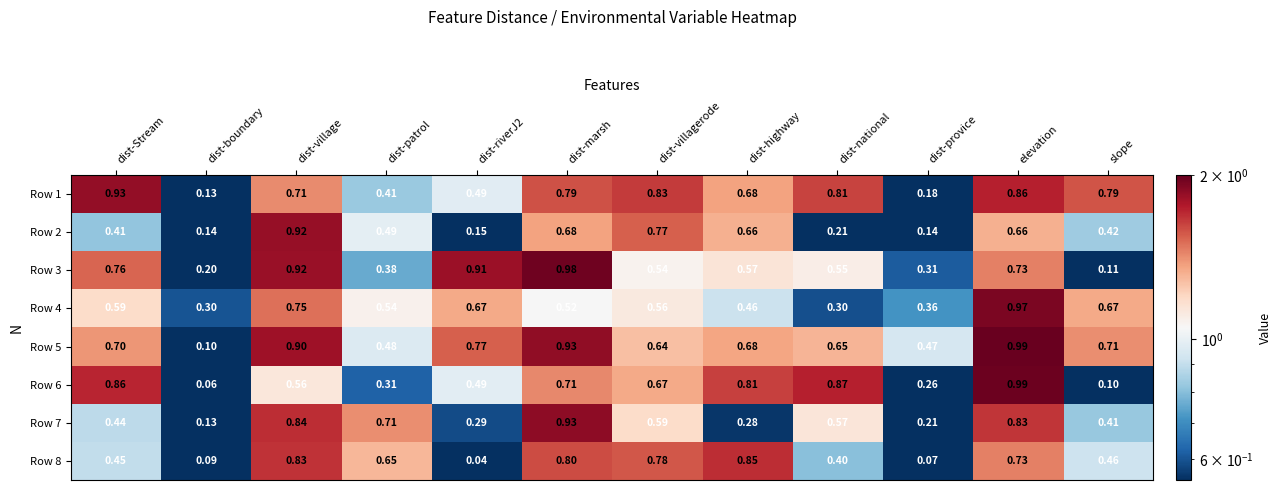

At which label is Row 1 closest to 0?

dist-boundary